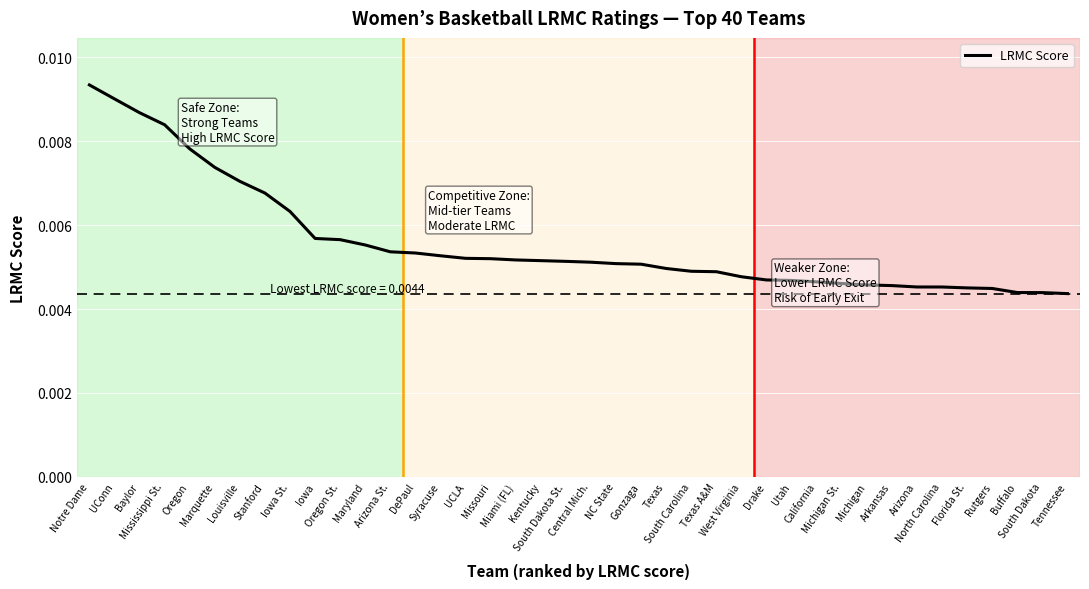

Does the chart have visible grid lines?

Yes